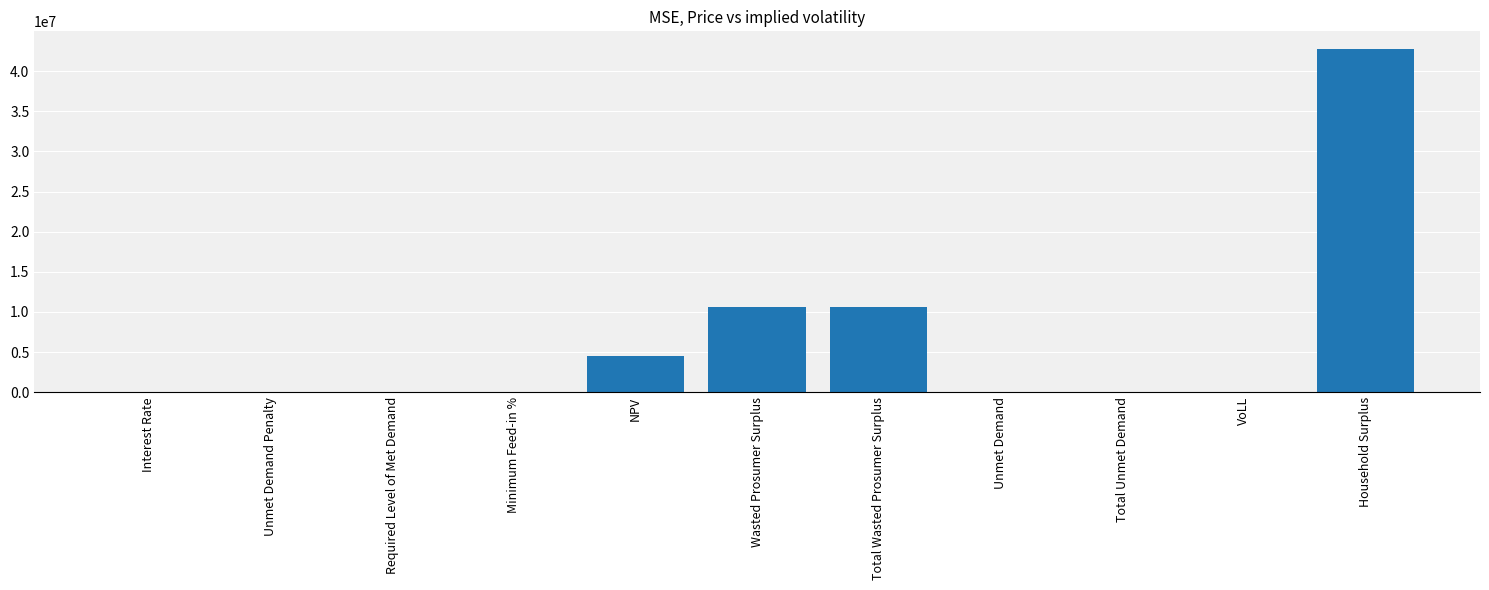

Which category has the highest value across all series?

Household Surplus